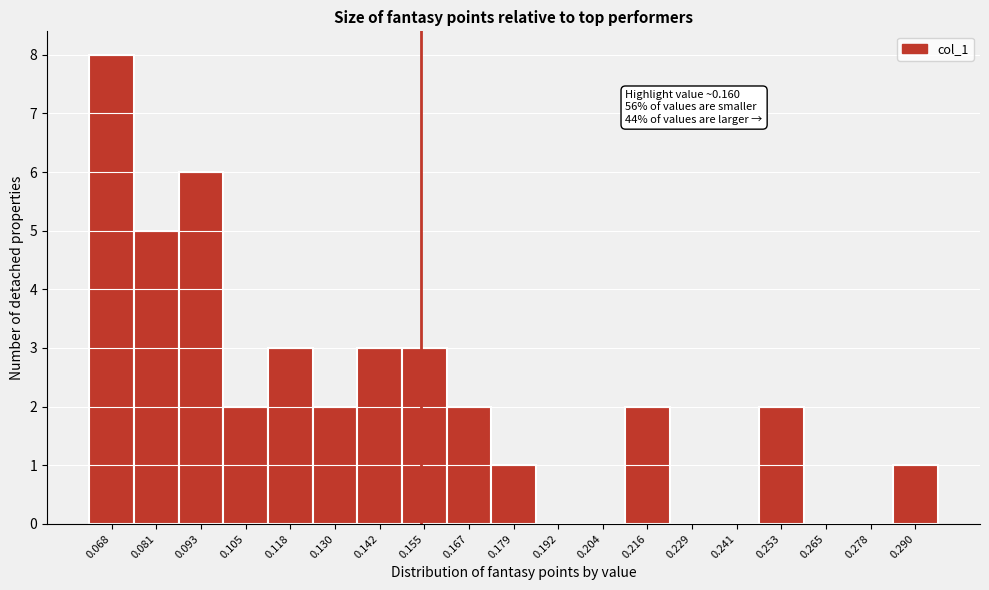

Reading right to left, list all the values displayed in this chart.

0.290=1	0.278=0	0.265=0	0.253=2	0.241=0	0.229=0	0.216=2	0.204=0	0.192=0	0.179=1	0.167=2	0.155=3	0.142=3	0.130=2	0.118=3	0.105=2	0.093=6	0.081=5	0.068=8